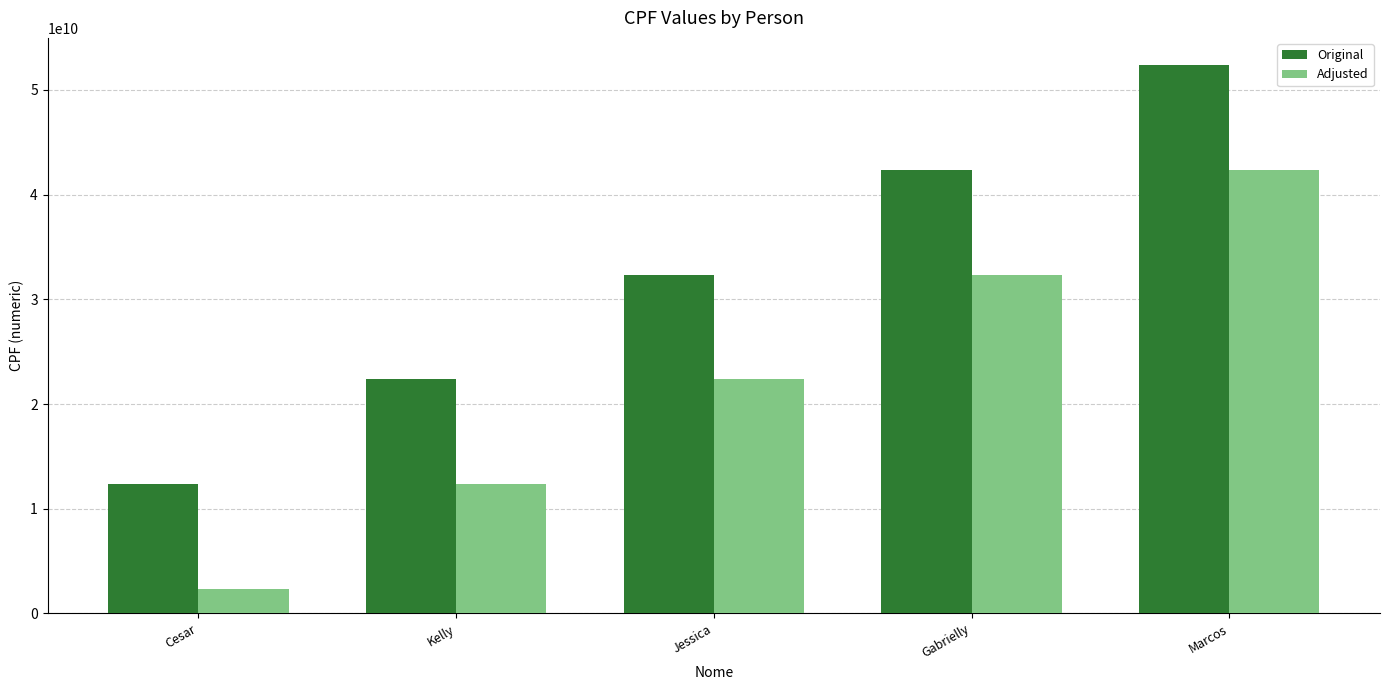

At which label is Original closest to 32345678912?

Jessica